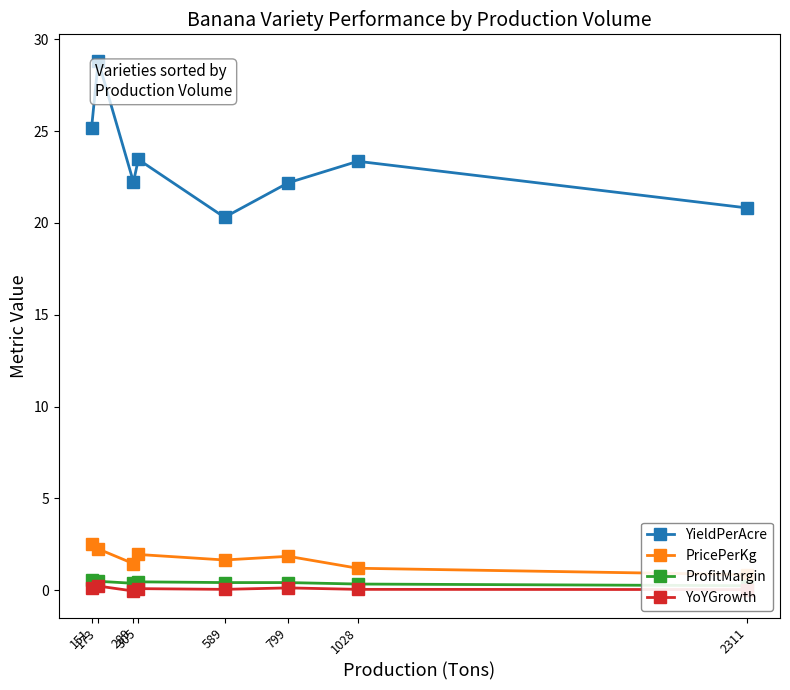

How many interior local peaks does the YoYGrowth series have?

3